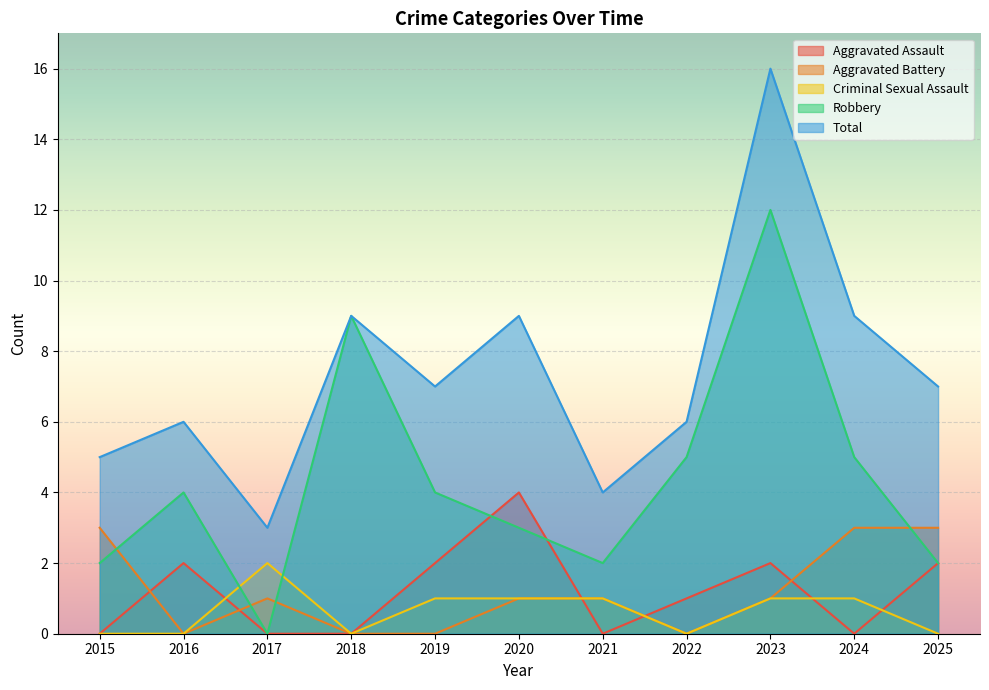

What is the total value across all series at 2023?

32